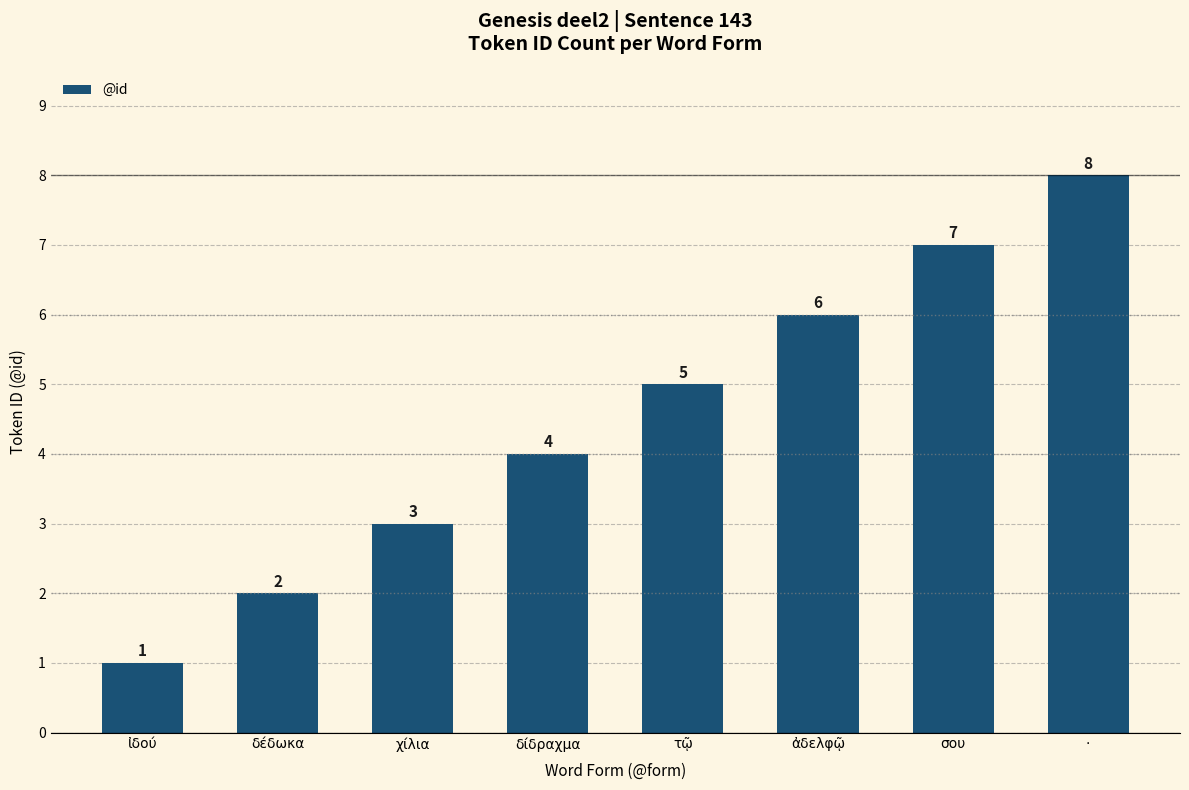

What is the difference between the values at ἀδελφῷ and ·?

2